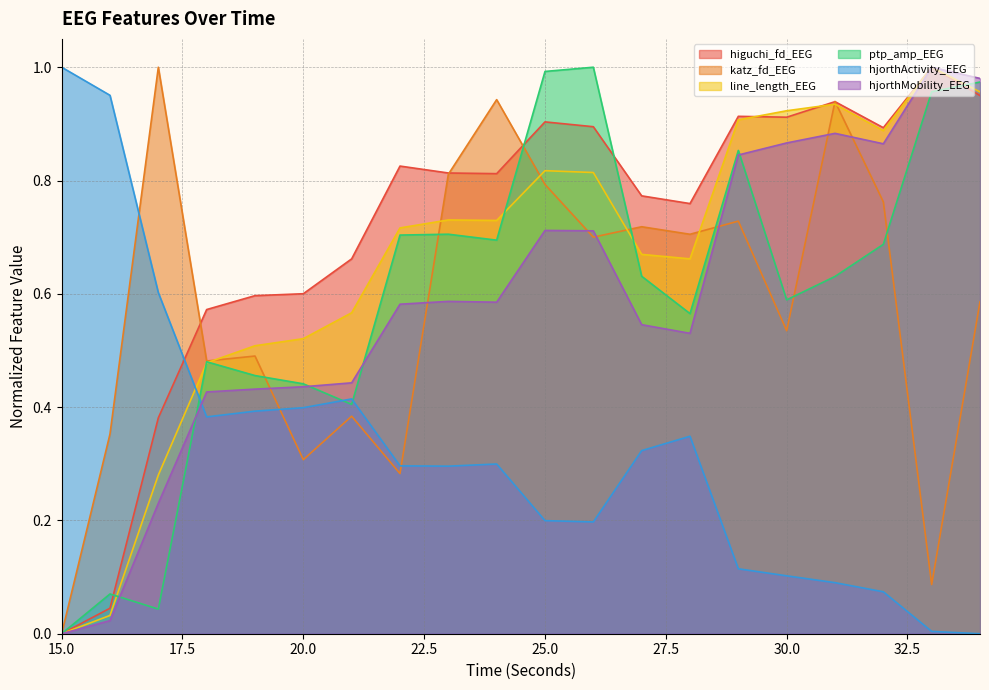

Between which two adjacent categories do hjorthActivity_EEG and higuchi_fd_EEG first intersect?

17 and 18